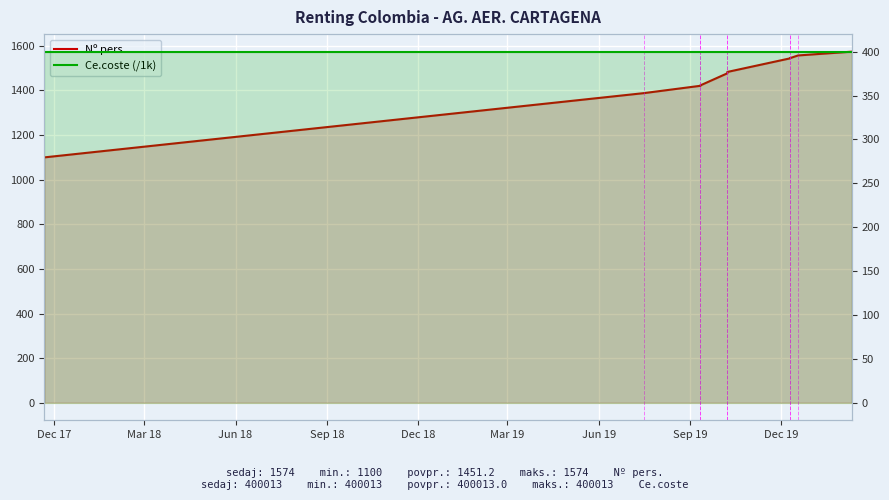

True or false: Nº pers. has more than 1 points higher than both neighbors.

False